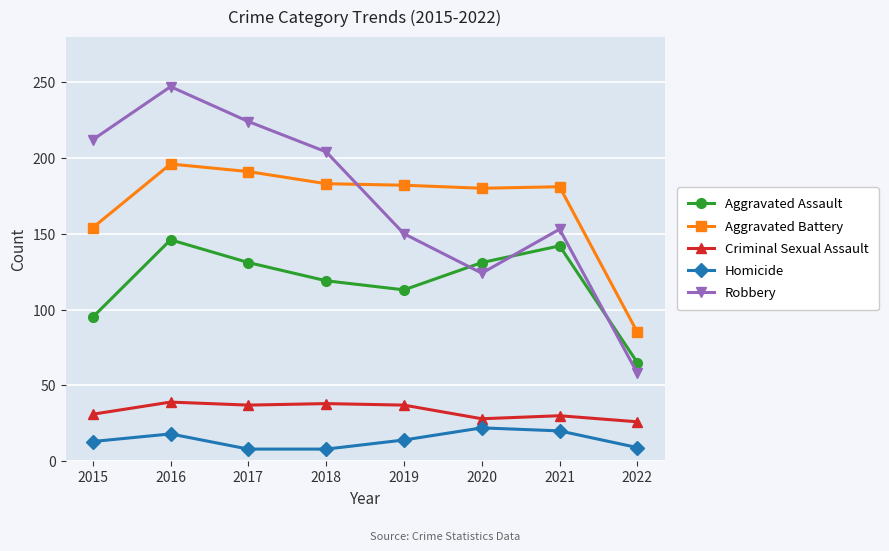

Which series has the largest total across all categories?

Robbery